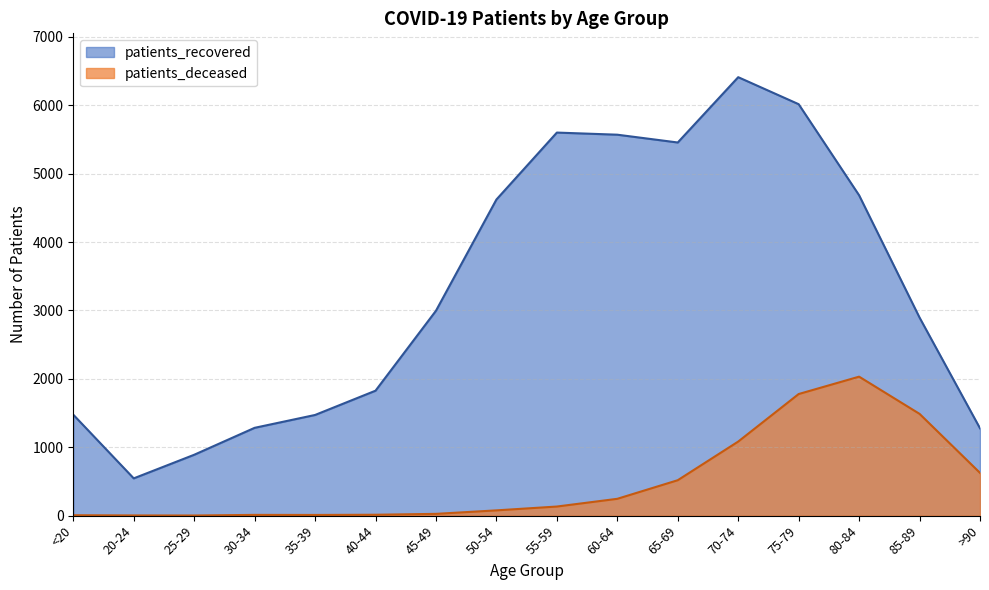

Which series has the largest total across all categories?

patients_recovered